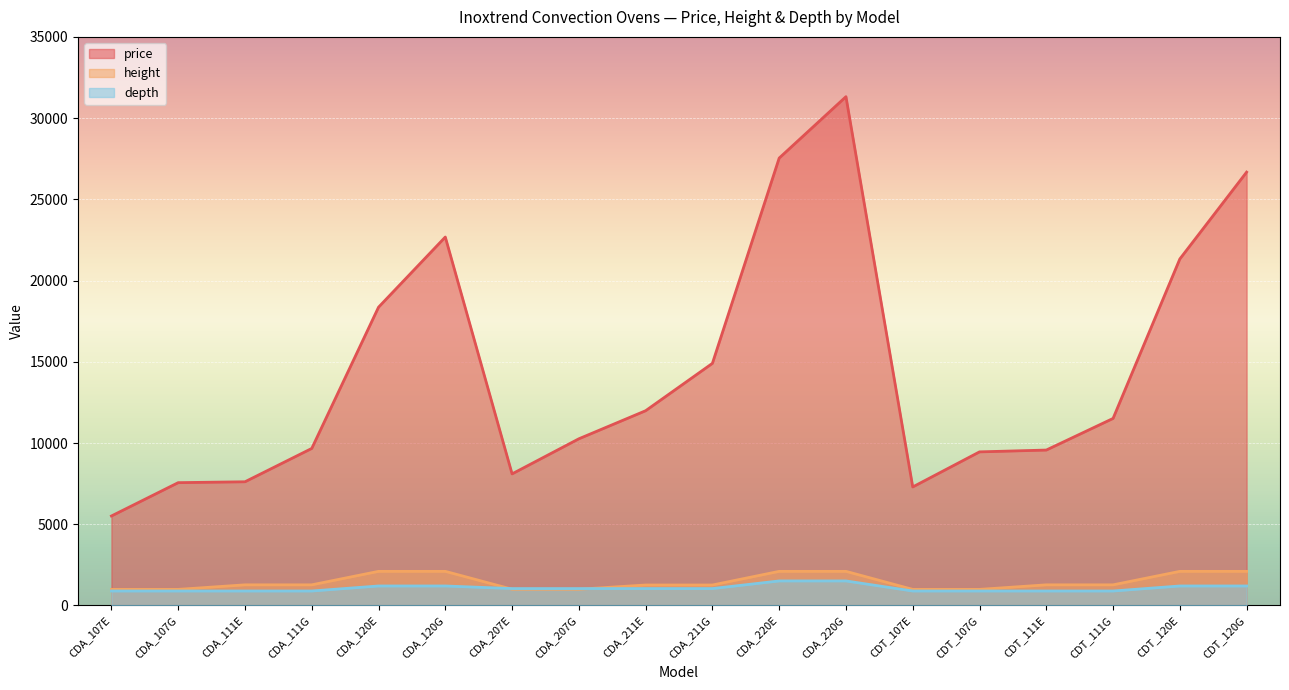

Reading right to left, transcribe all the data shown in this chart.

price: CDT_120G=26676	CDT_120E=21330	CDT_111G=11513	CDT_111E=9567	CDT_107G=9455	CDT_107E=7296	CDA_220G=31320	CDA_220E=27540	CDA_211G=14904	CDA_211E=11988	CDA_207G=10260	CDA_207E=8100	CDA_120G=22680	CDA_120E=18360	CDA_111G=9666	CDA_111E=7614	CDA_107G=7560	CDA_107E=5508
height: CDT_120G=2100	CDT_120E=2100	CDT_111G=1270	CDT_111E=1270	CDT_107G=990	CDT_107E=990	CDA_220G=2100	CDA_220E=2100	CDA_211G=1260	CDA_211E=1260	CDA_207G=1000	CDA_207E=1000	CDA_120G=2100	CDA_120E=2100	CDA_111G=1270	CDA_111E=1270	CDA_107G=990	CDA_107E=990
depth: CDT_120G=1200	CDT_120E=1200	CDT_111G=890	CDT_111E=890	CDT_107G=890	CDT_107E=890	CDA_220G=1510	CDA_220E=1510	CDA_211G=1040	CDA_211E=1040	CDA_207G=1040	CDA_207E=1040	CDA_120G=1200	CDA_120E=1200	CDA_111G=890	CDA_111E=890	CDA_107G=890	CDA_107E=890